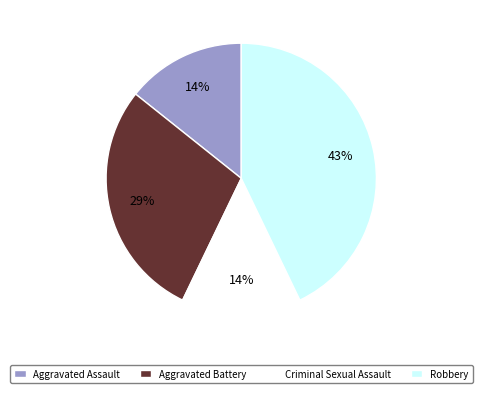

Which slice is the largest?

Robbery